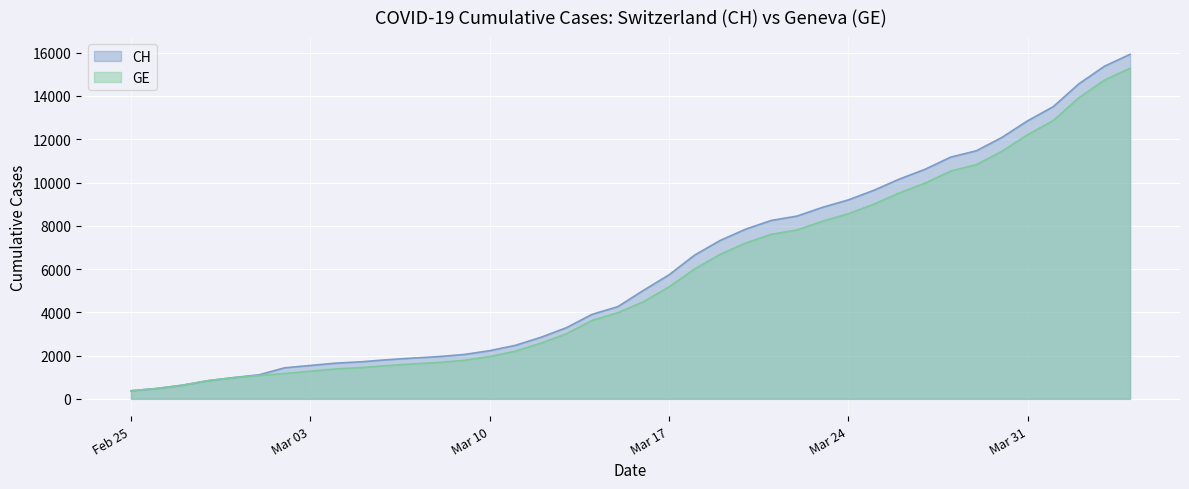

Between 2020-03-06 and 2020-03-15, which series saw the biggest shift?

CH